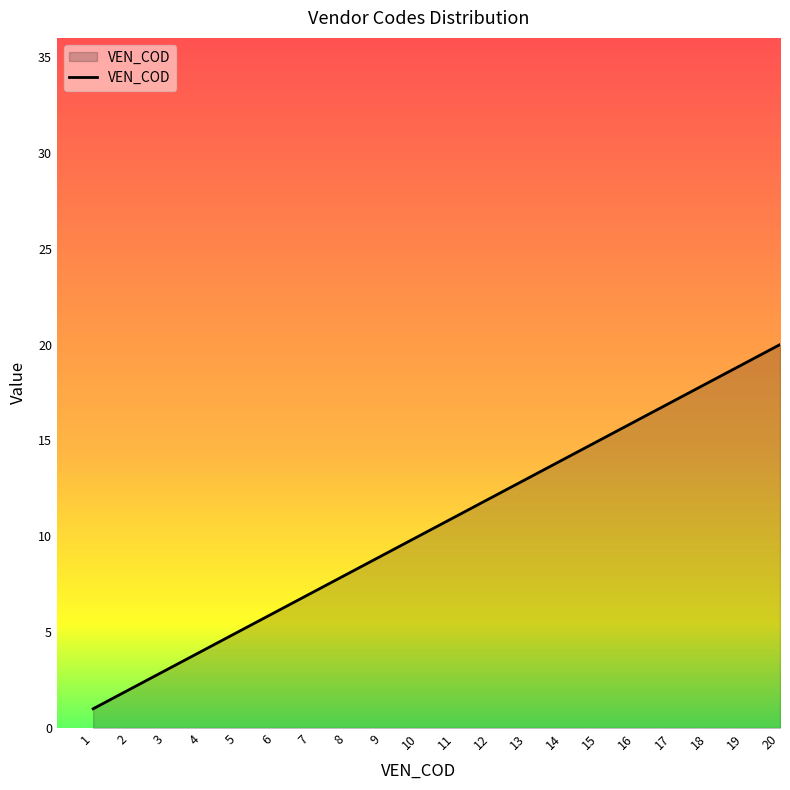

Is it true that the value at 5 is 5?

True